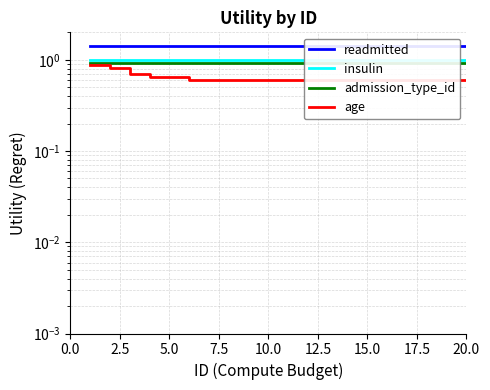

Rank the series at 2.5 from highest to lowest value.

readmitted, insulin, admission_type_id, age